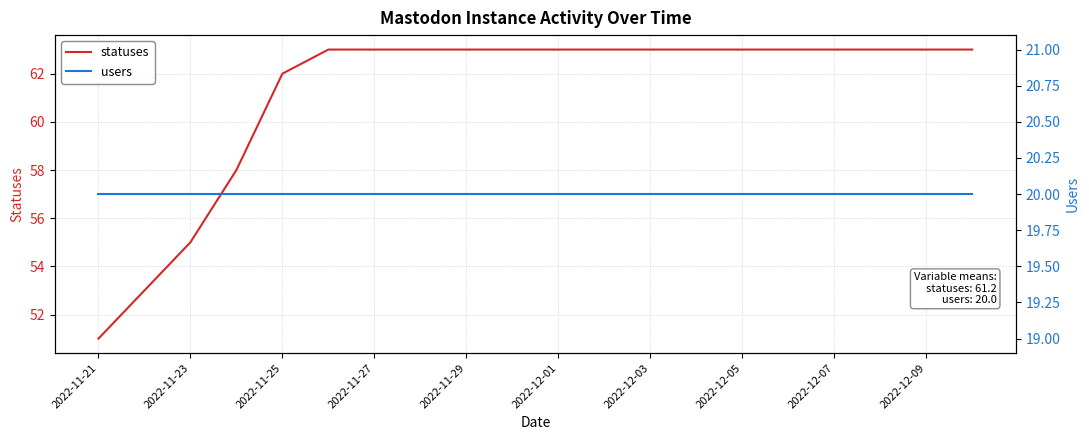

What is the average value of the statuses series?

61